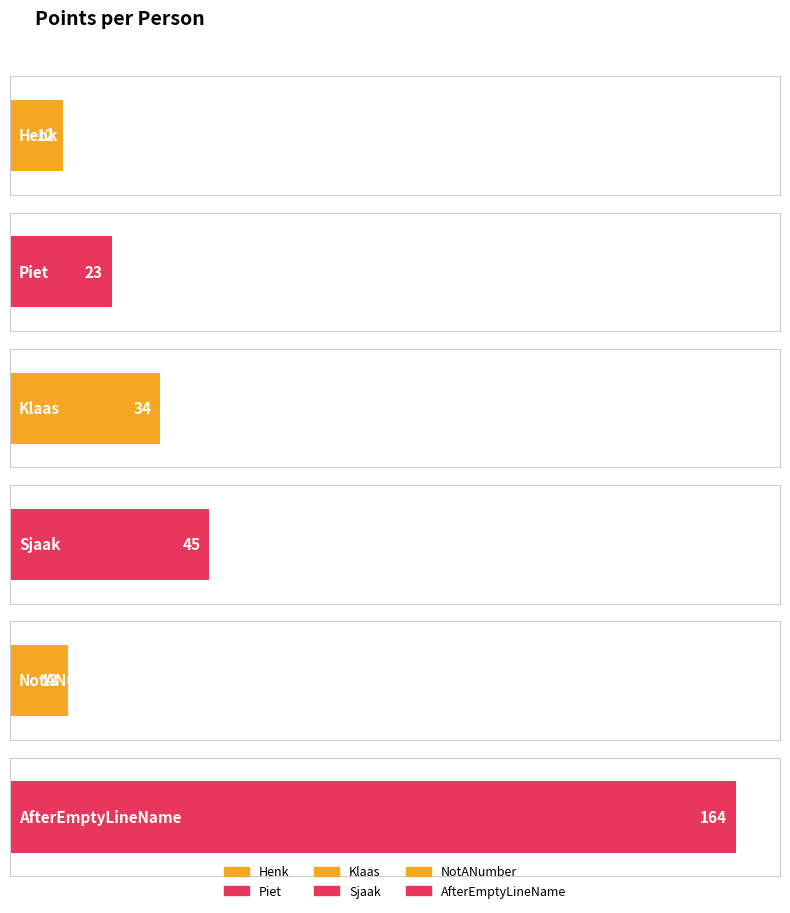

Which has a higher value, Klaas or Sjaak?

Sjaak